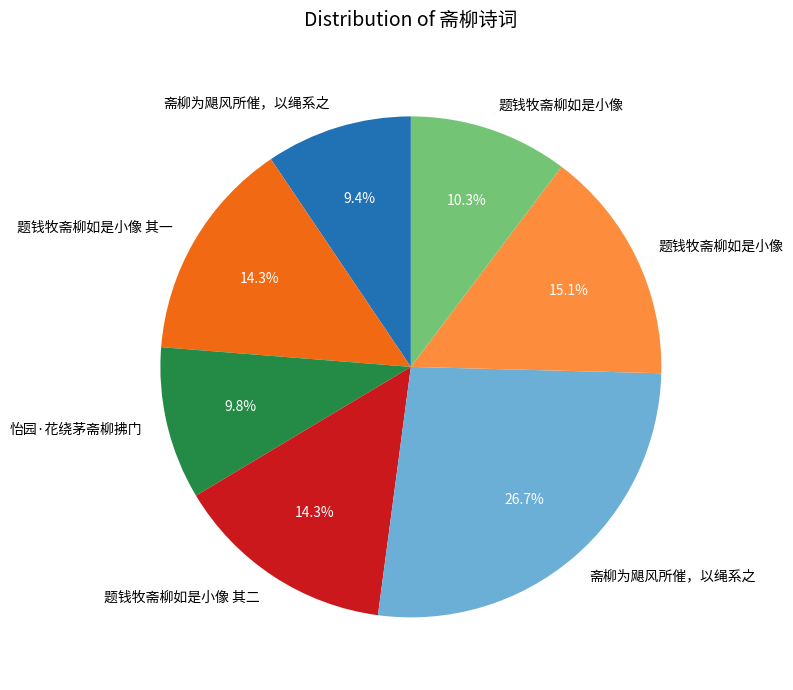

Does any single category account for the majority?

No